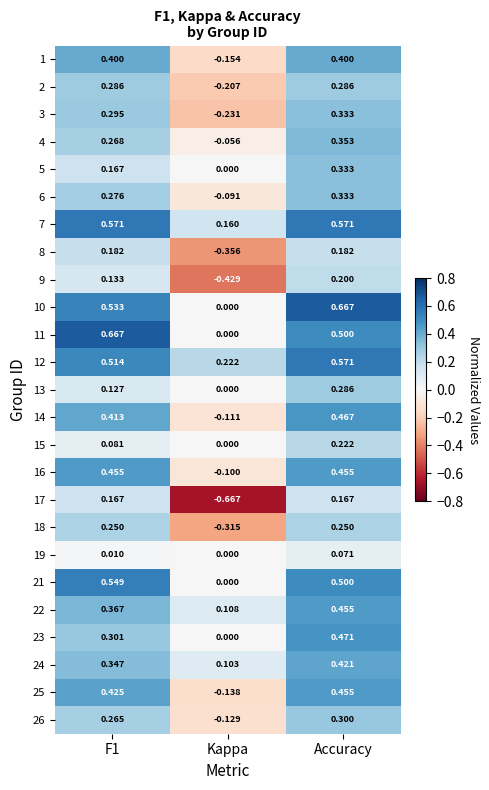

Between Kappa and Accuracy, which series saw the biggest shift?

17